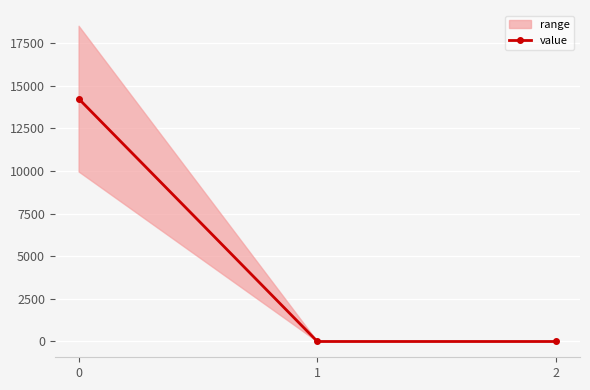

Reading left to right, extract all data points from this chart.

0=14251.0	1=0.5	2=0.0